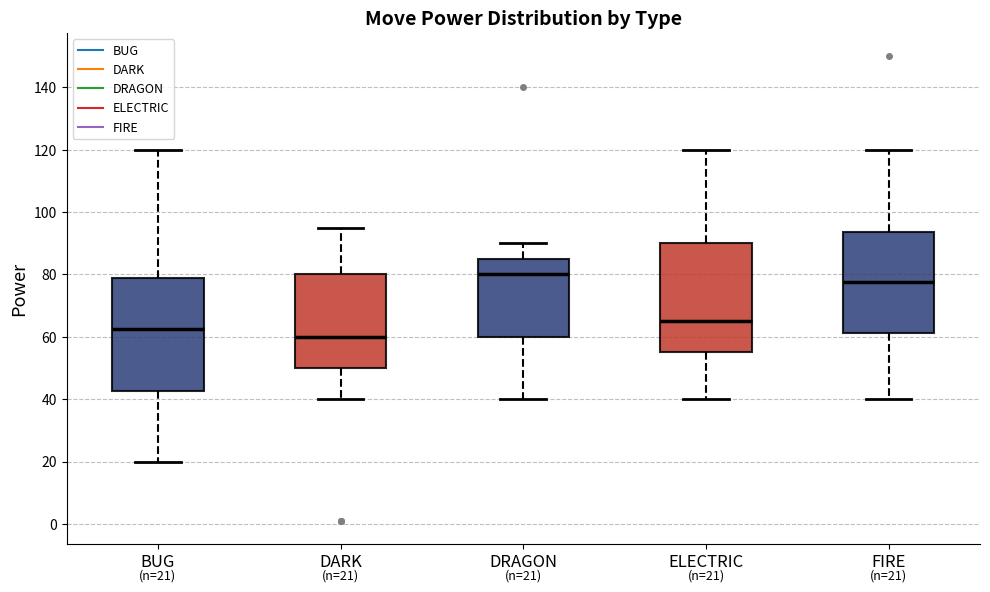

Which box has the lowest median line?

DARK